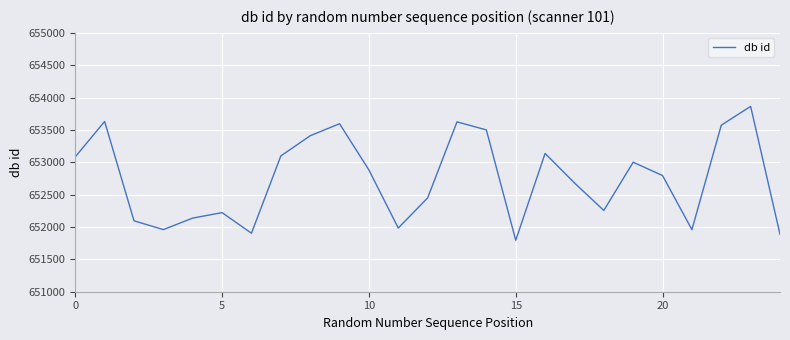

What is the greatest value displayed?

653864